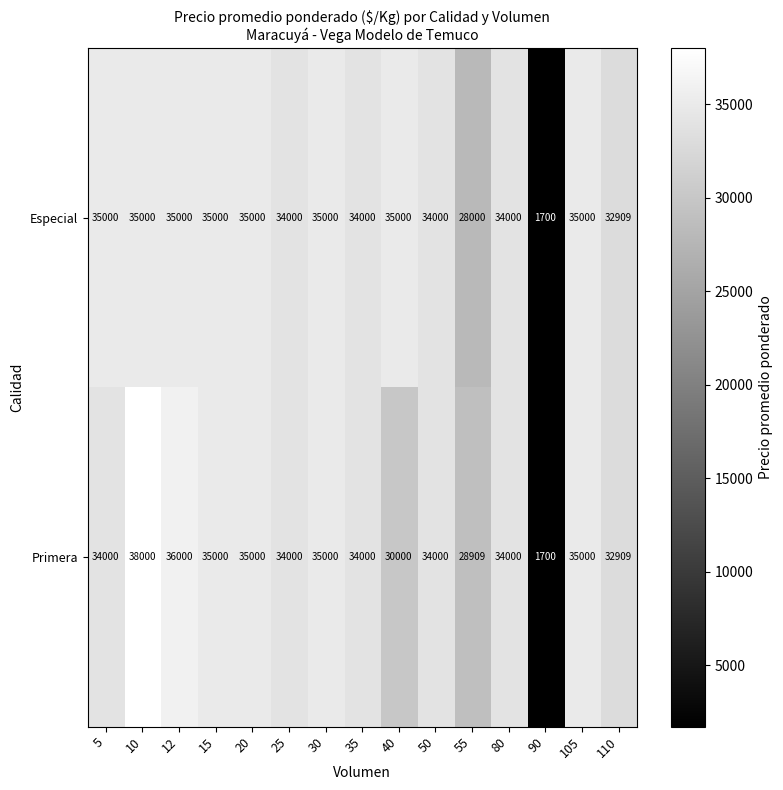

What is the minimum value shown in the chart?

1700